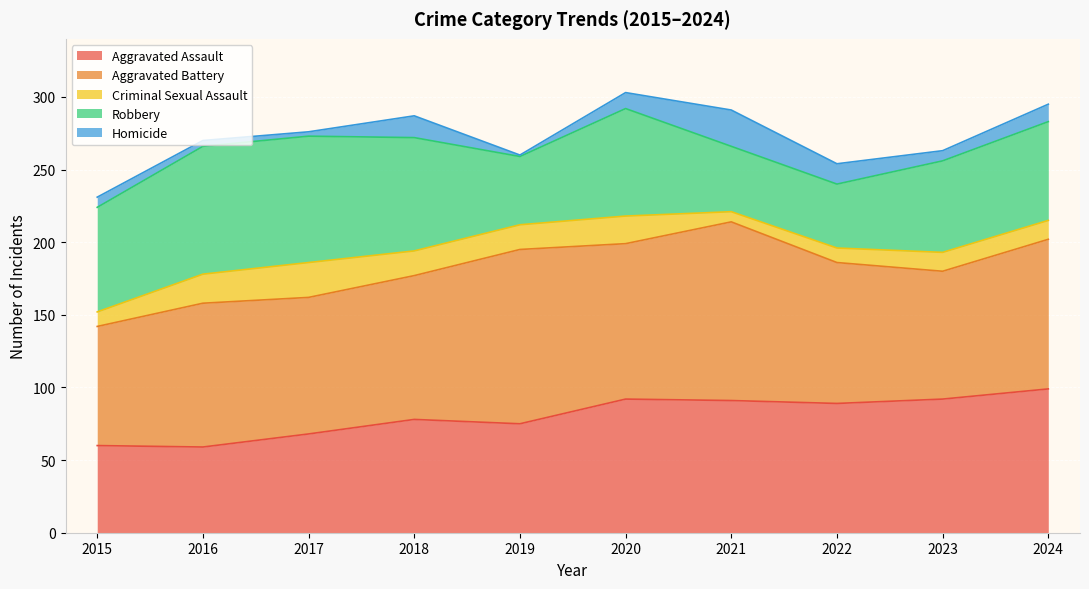

Rank the series at 2022 from lowest to highest value.

Criminal Sexual Assault, Homicide, Robbery, Aggravated Assault, Aggravated Battery